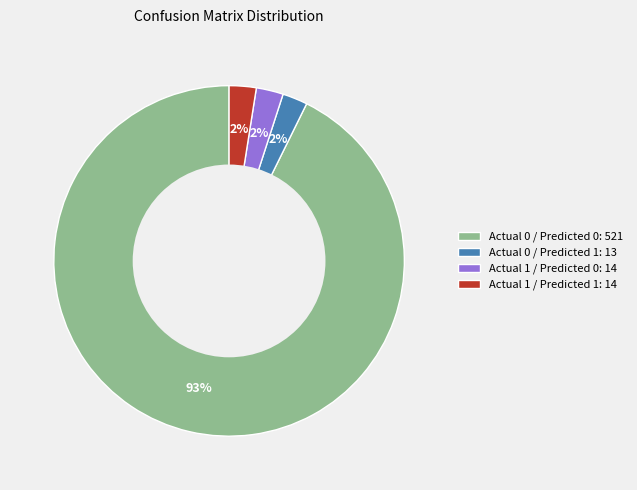

How many slices are in this pie chart?

4